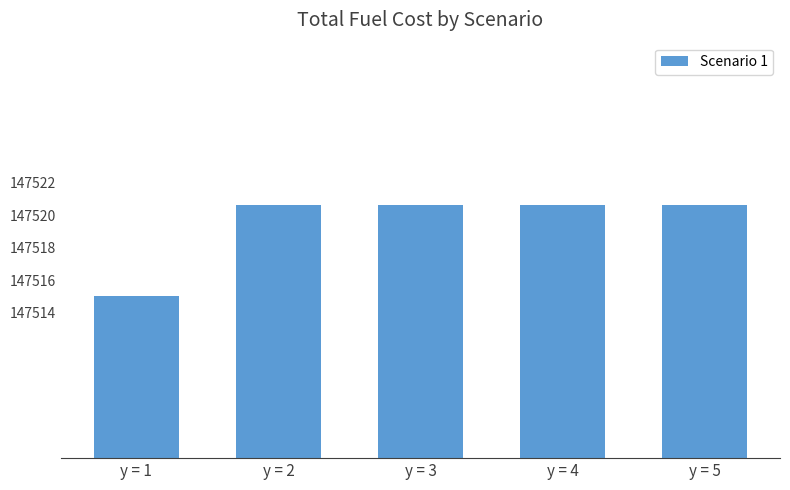

Where does the data first go above 147520?

y = 2